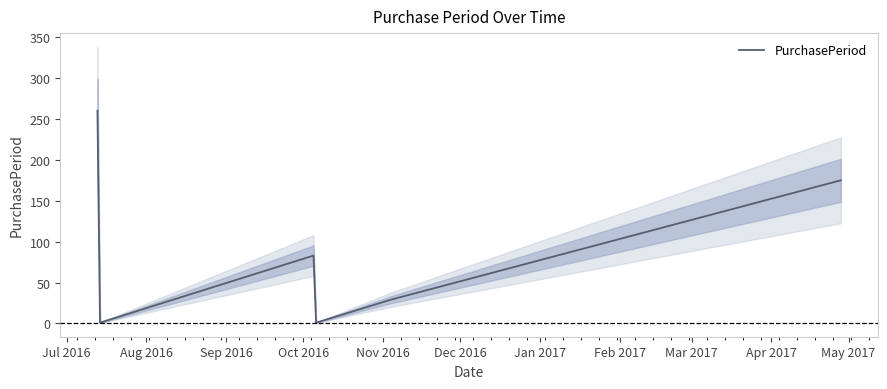

What is the maximum value for PurchasePeriod?

260